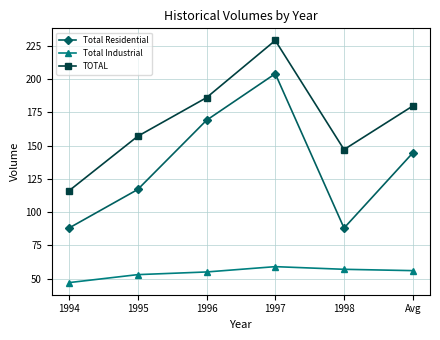

What are all the series names shown in the legend?

Total Residential, Total Industrial, TOTAL